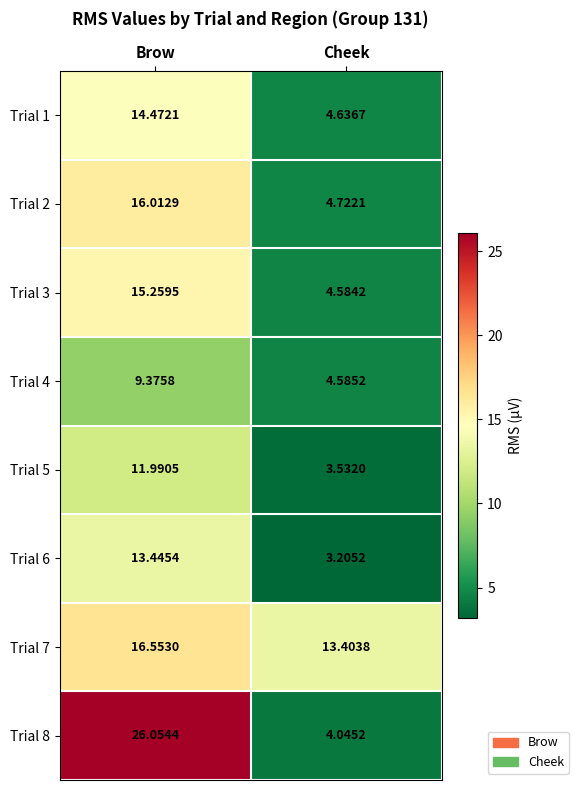

Which series has the largest range (max minus min)?

Trial 8